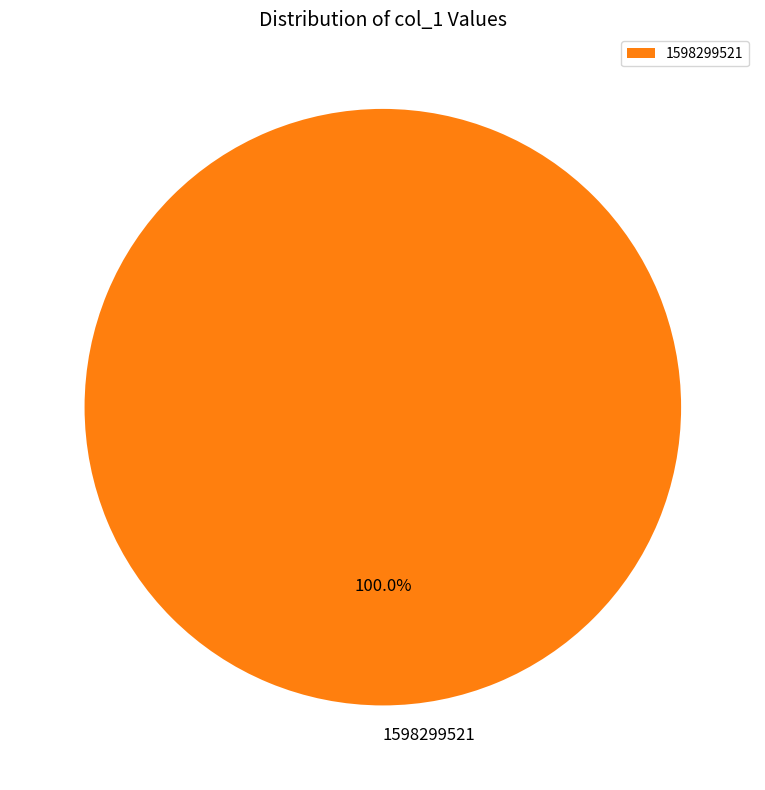

Rank the categories by value from lowest to highest.

1598299521